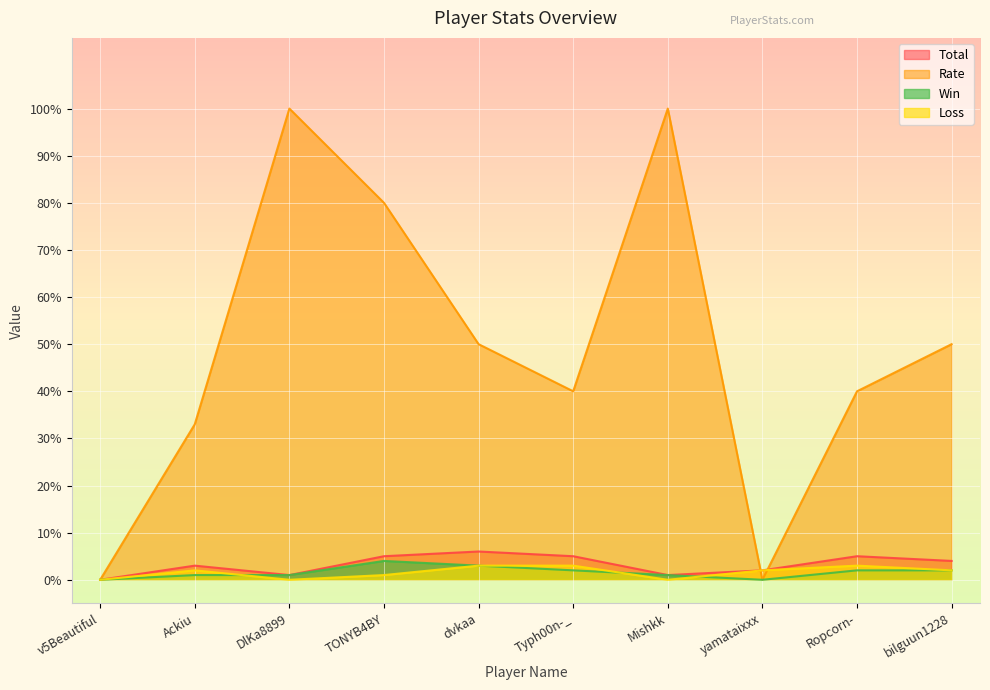

Which series has the largest total across all categories?

Rate